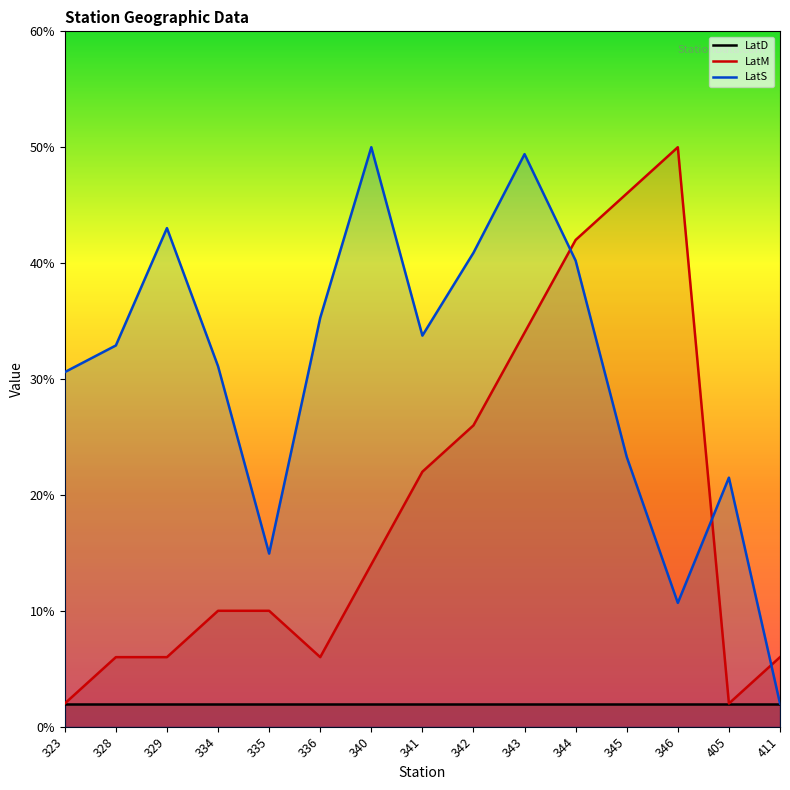

Does the chart have visible grid lines?

No